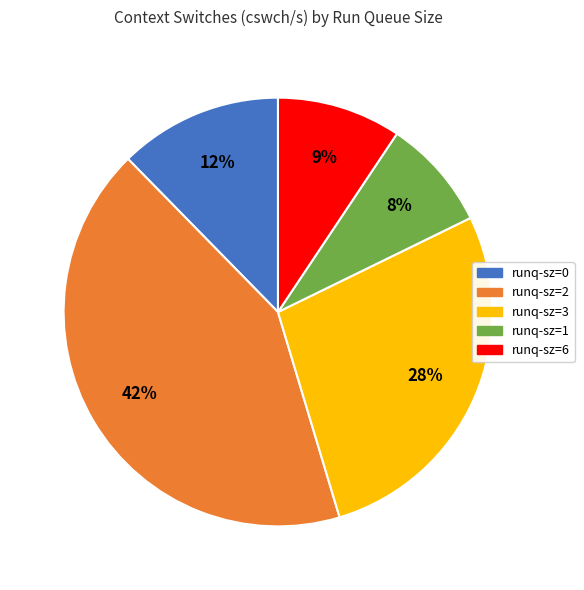

To the nearest percent, what is the difference between the largest and smallest slice percentages?

34%